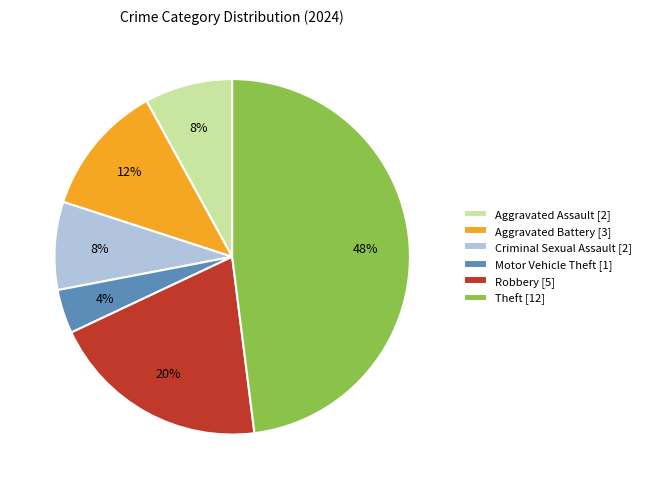

Which has a higher value, Criminal Sexual Assault or Aggravated Battery?

Aggravated Battery